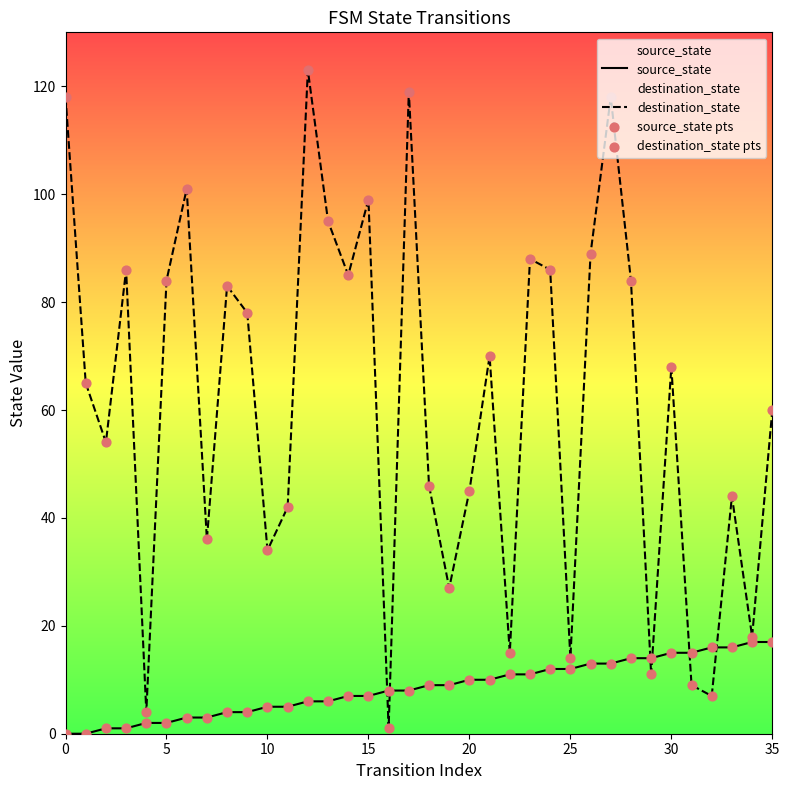

Which series has the largest Y range (max minus min)?

destination_state